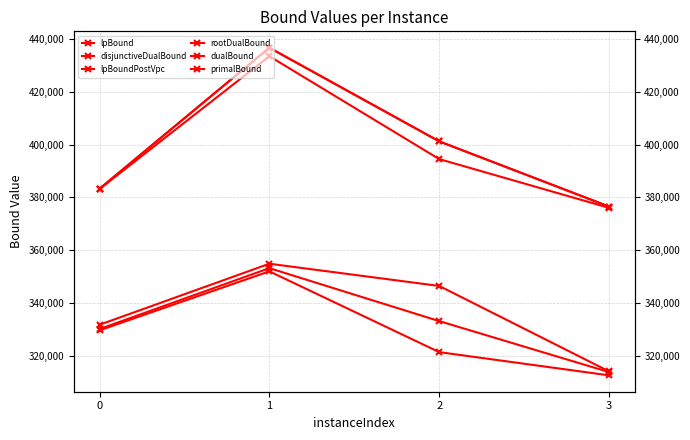

The primalBound series shows 672727.3 at 2. True or false?

False